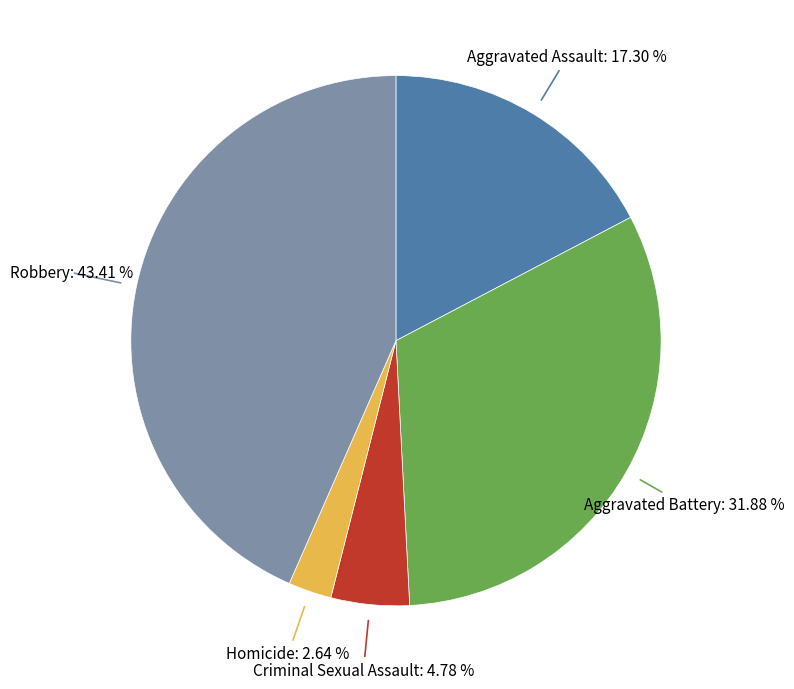

Is there any slice that represents more than half of the pie?

No